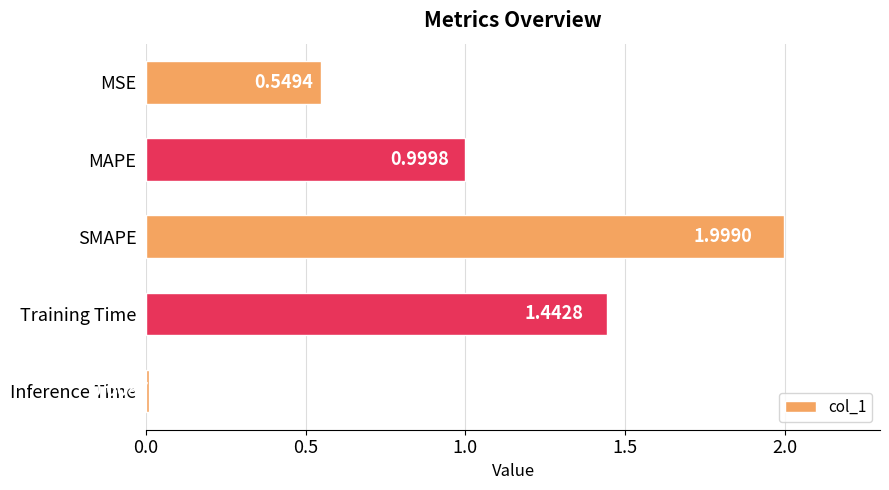

What is the difference between the values at Inference Time and MAPE?

1.0